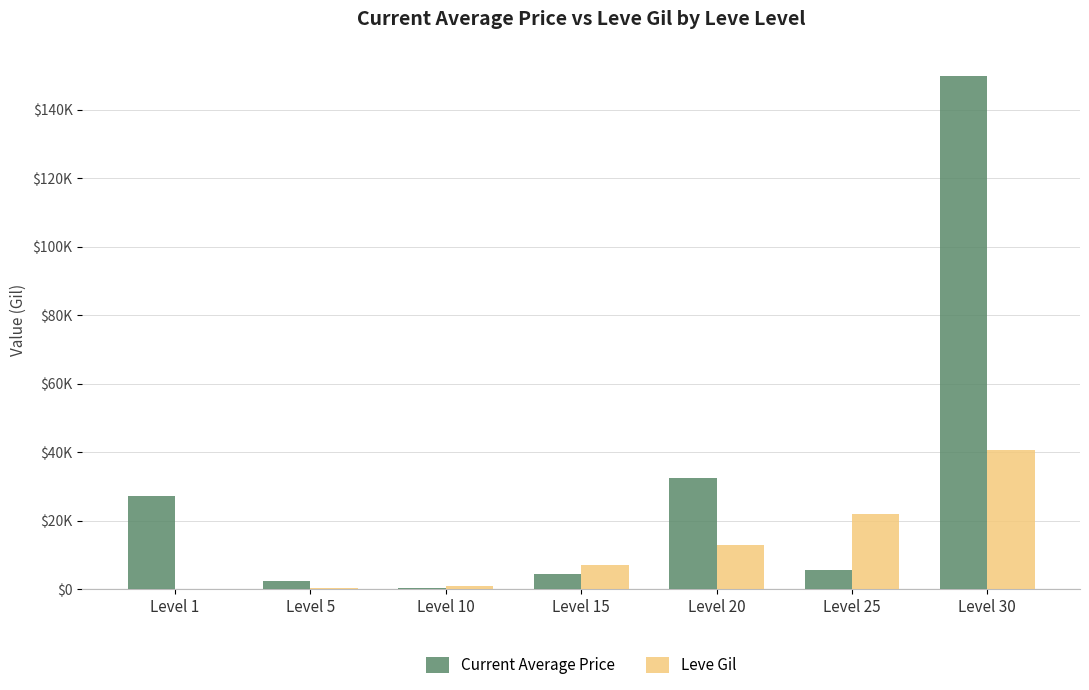

Are the bars grouped side by side (vs. stacked)?

Yes